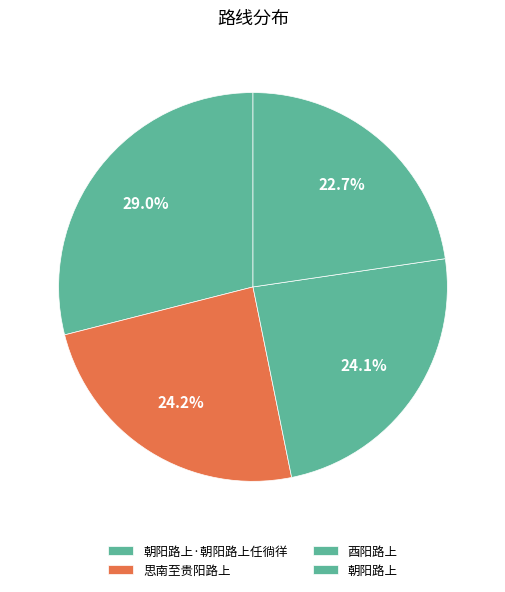

Does any single category account for the majority?

No